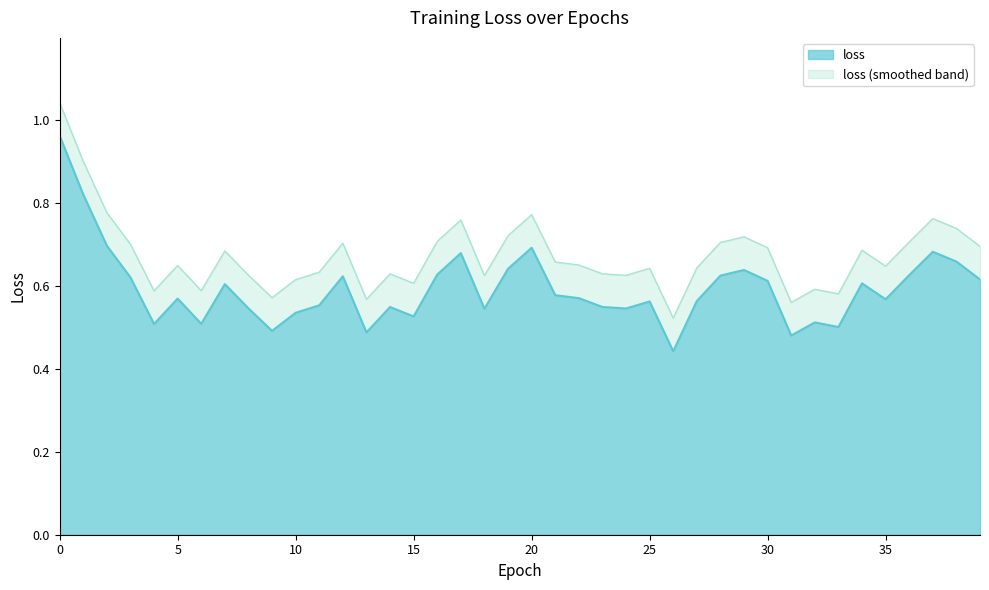

The chart shows a value of 0.3 at 27. True or false?

False